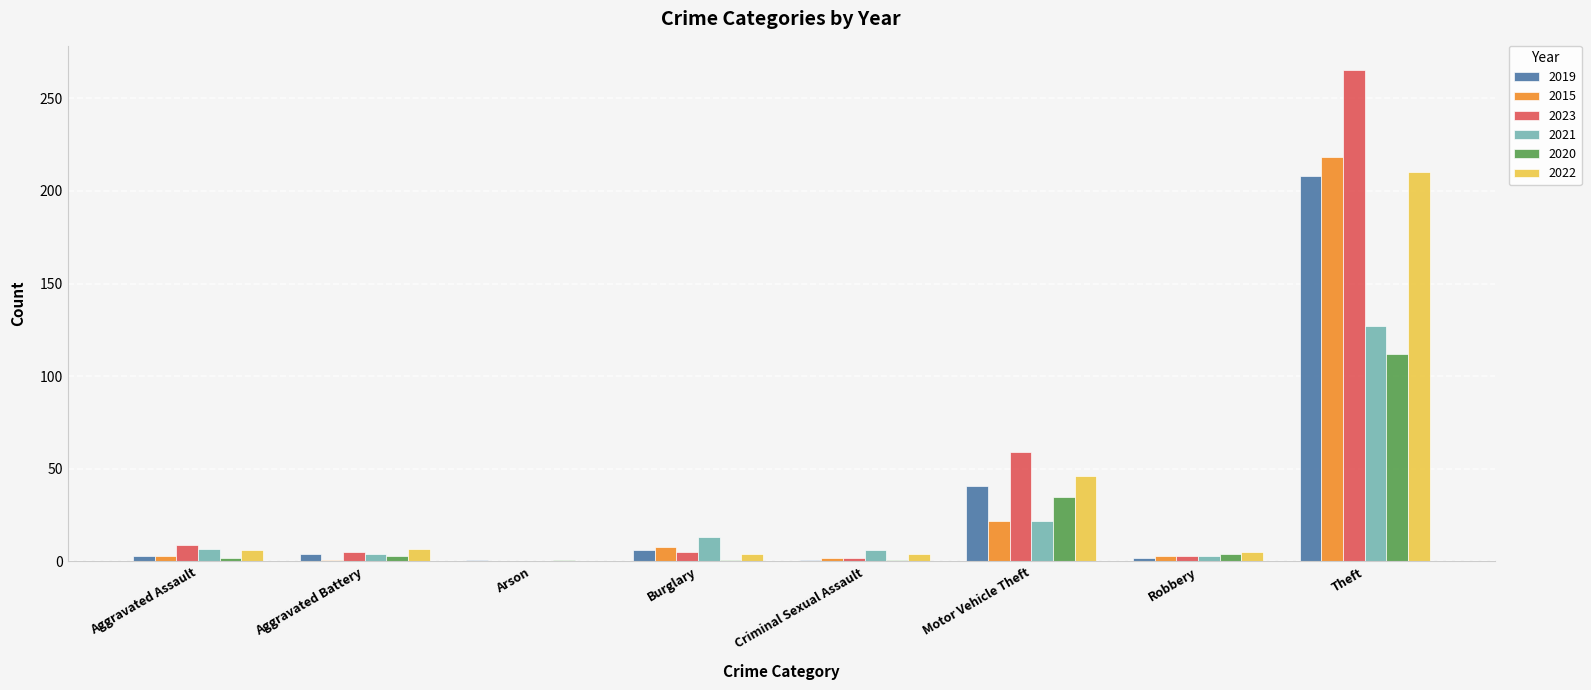

Which series has the largest total across all categories?

2023